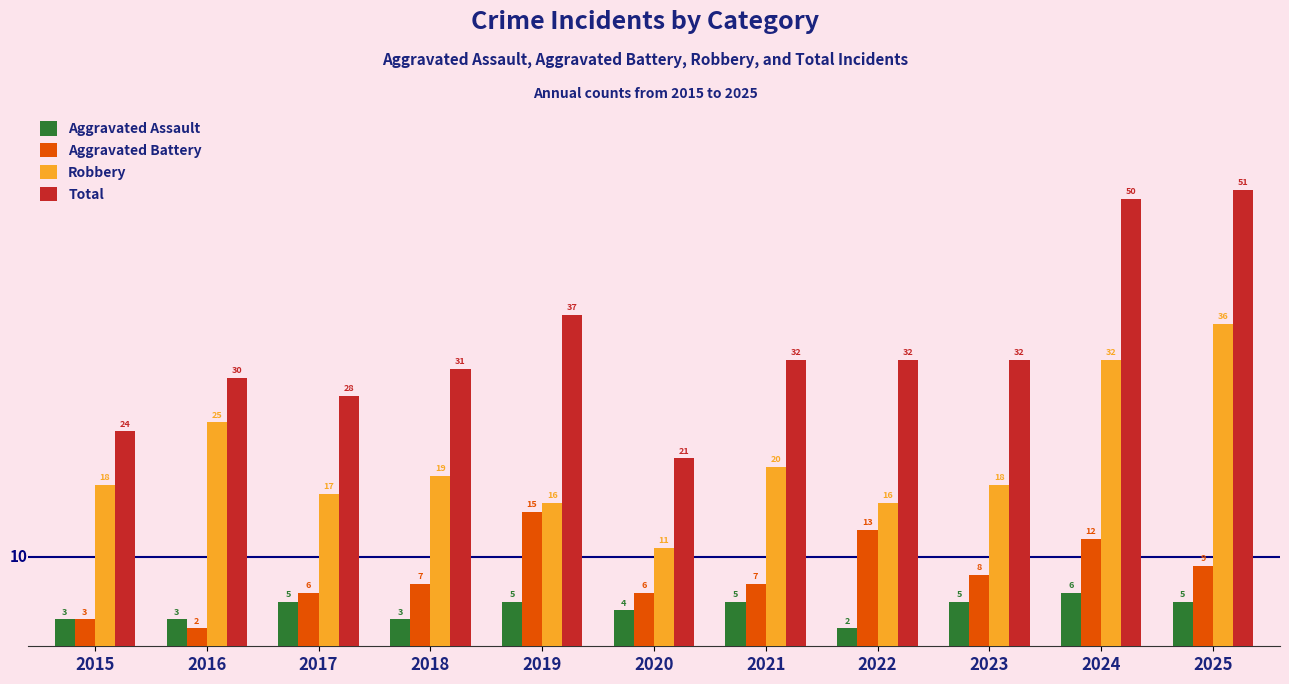

At which label is Aggravated Assault closest to 4?

2020